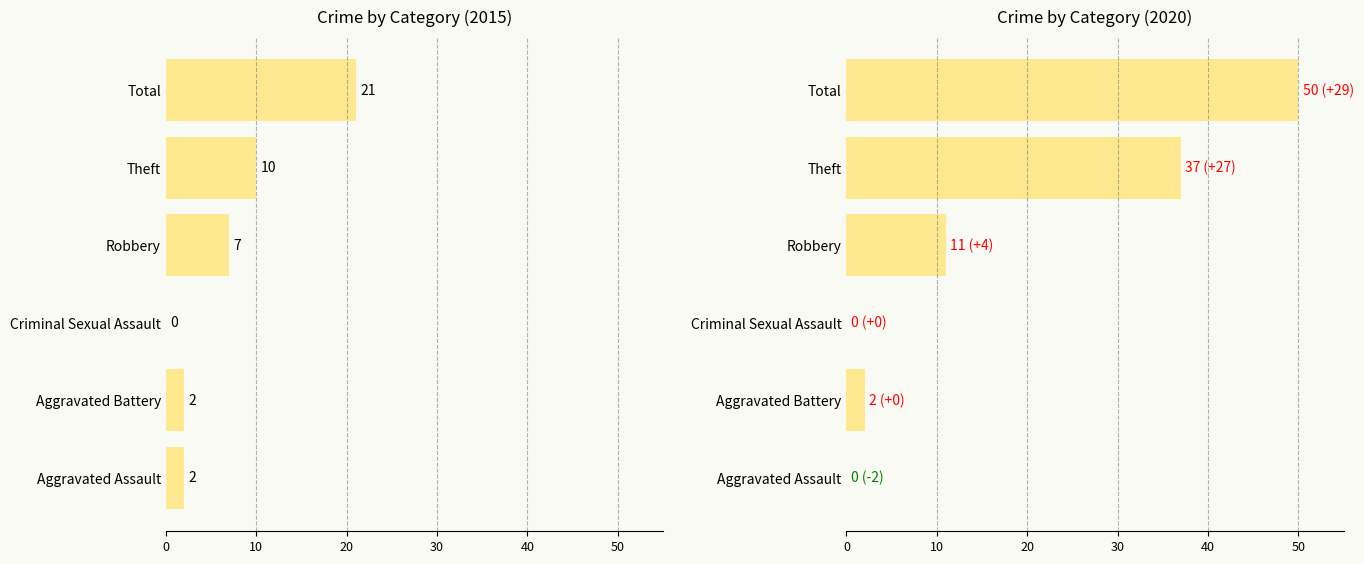

At which category is the sum across all series the highest?

Total